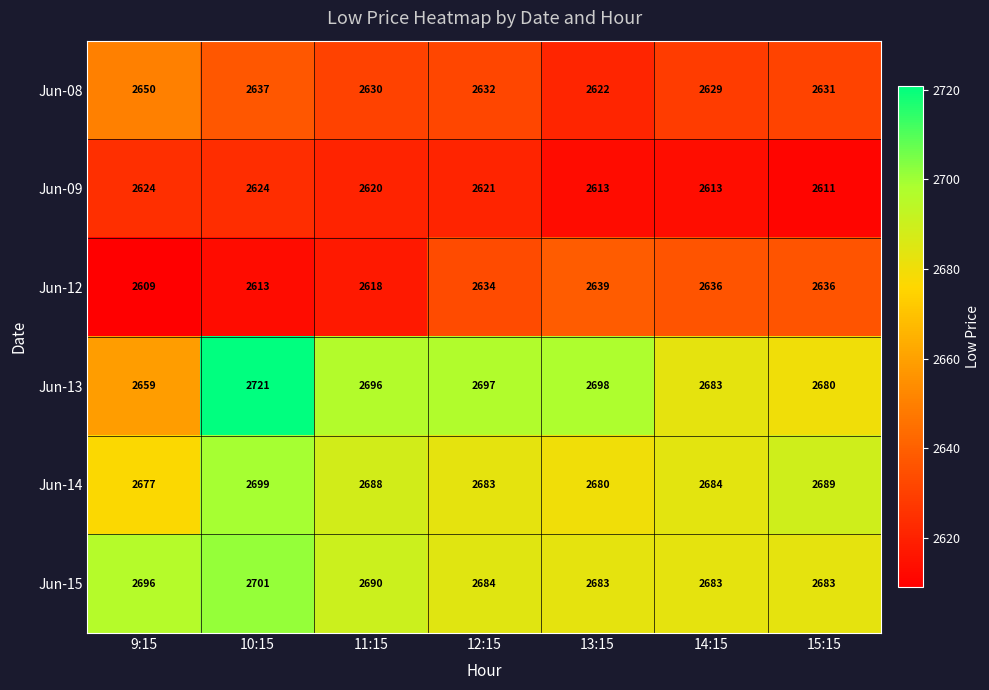

Read the Jun-12 value at 14:15.

2636